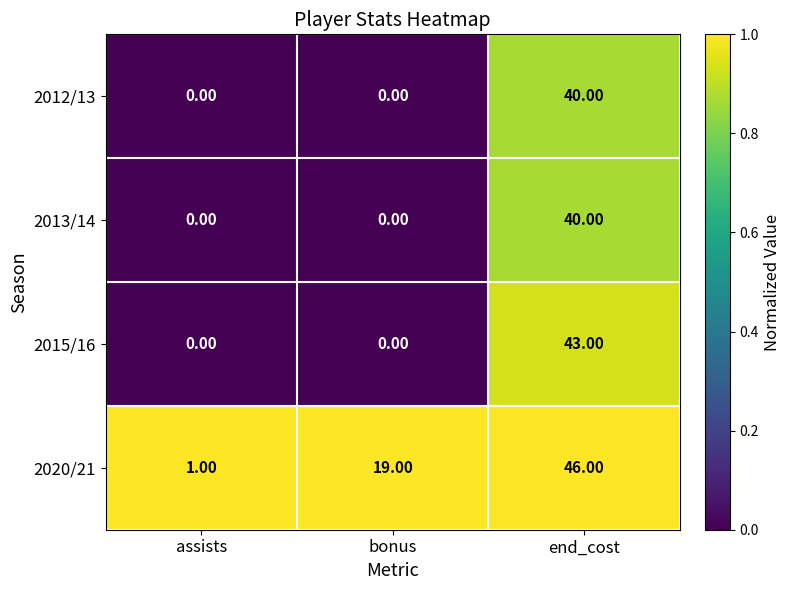

What is the greatest value displayed?

46